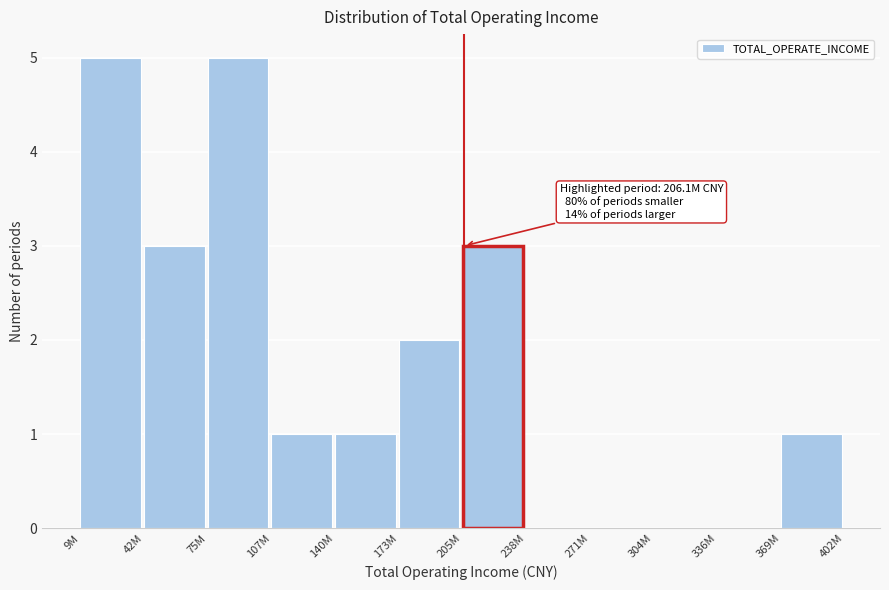

Reading right to left, transcribe all the data shown in this chart.

369M=1	336M=0	304M=0	271M=0	238M=0	205M=3	173M=2	140M=1	107M=1	75M=5	42M=3	9M=5